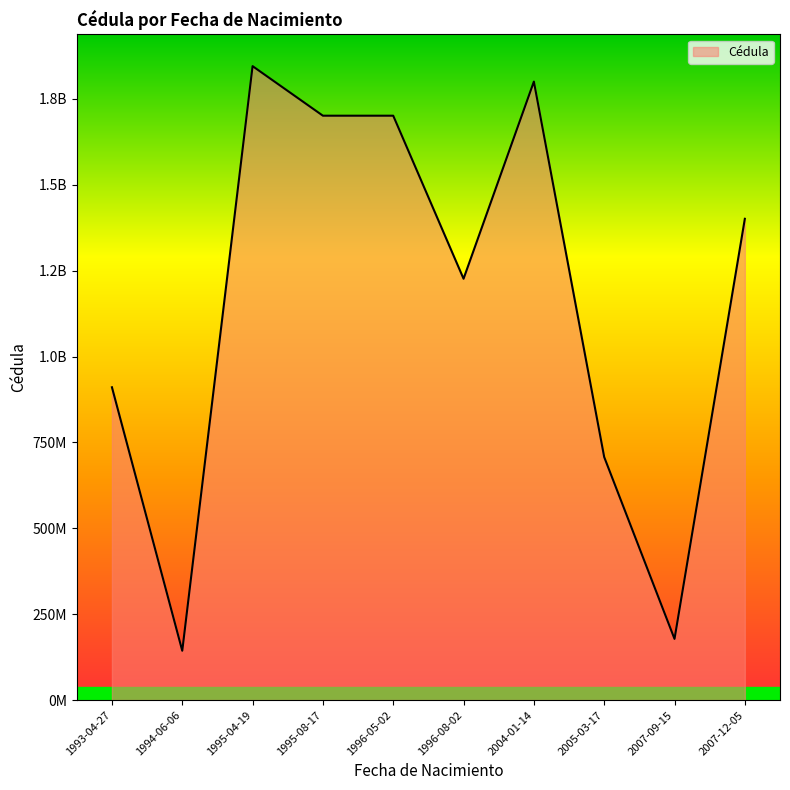

Between 1995-08-17 and 2004-01-14, which is larger?

2004-01-14